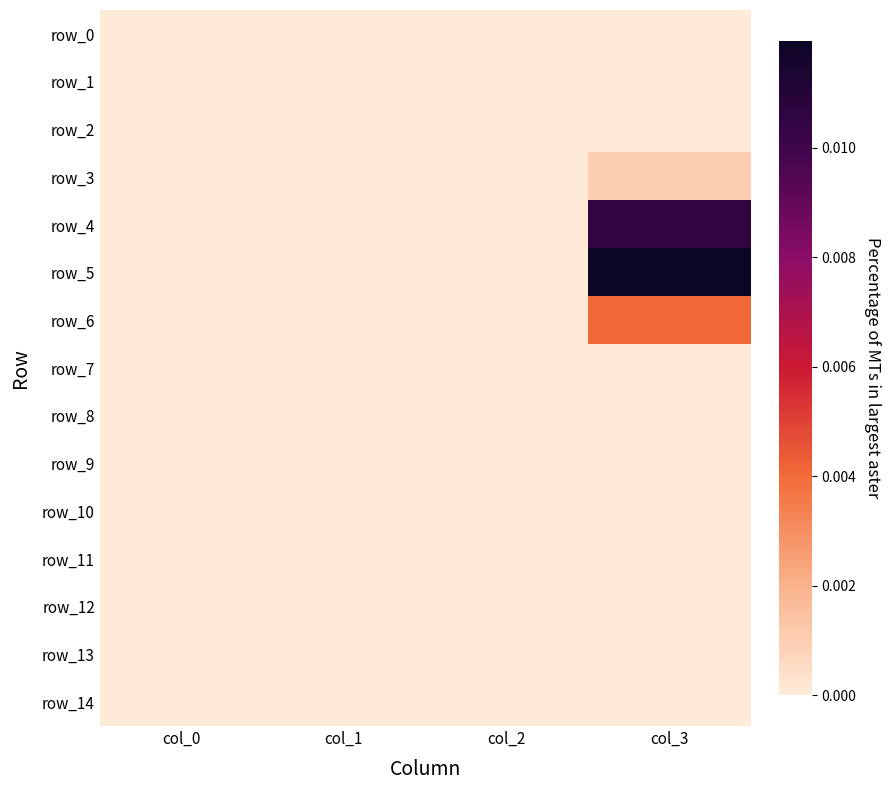

Is the value of row_11 at col_0 greater than the value of row_14 at col_1?

No